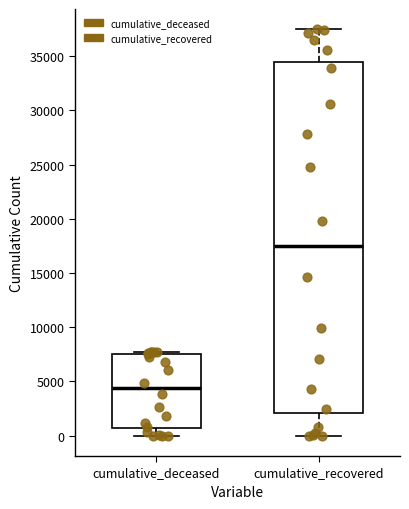

Which box's median line is the highest?

cumulative_recovered